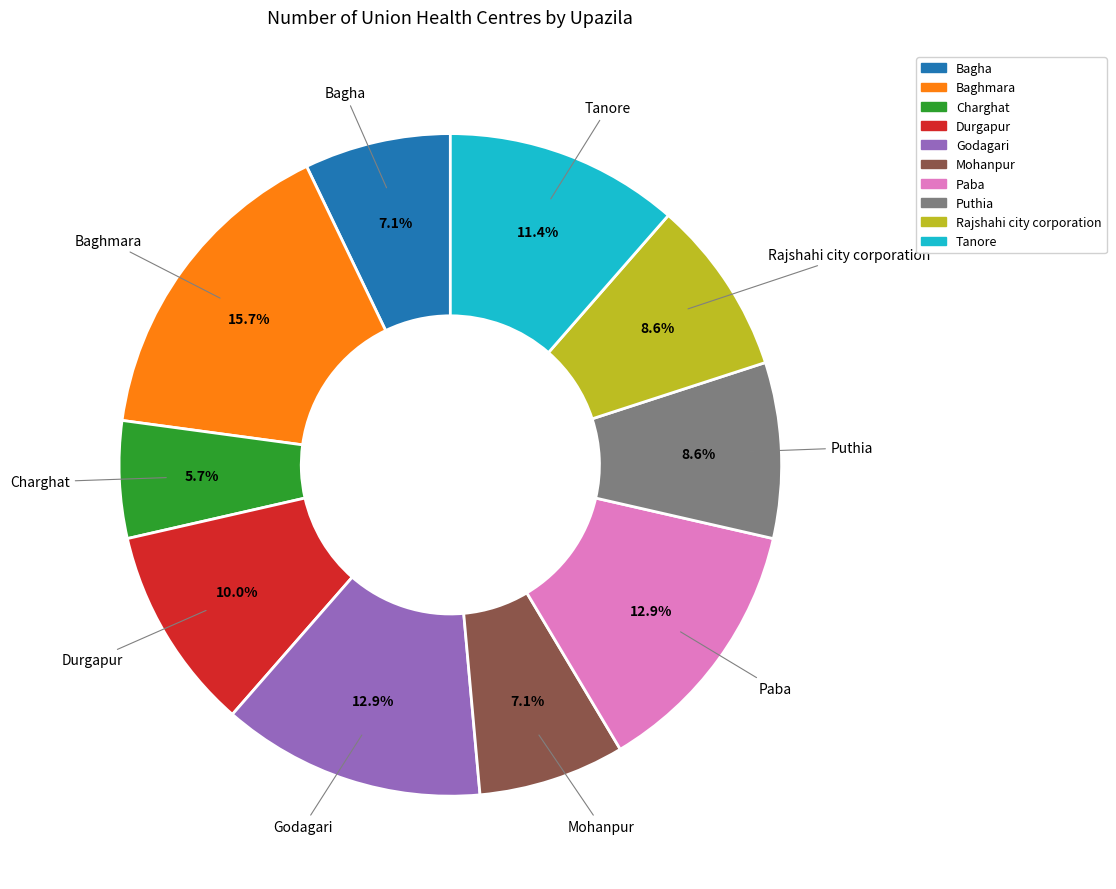

What is the ratio of the value at Baghmara to the value at Rajshahi city corporation?

1.8